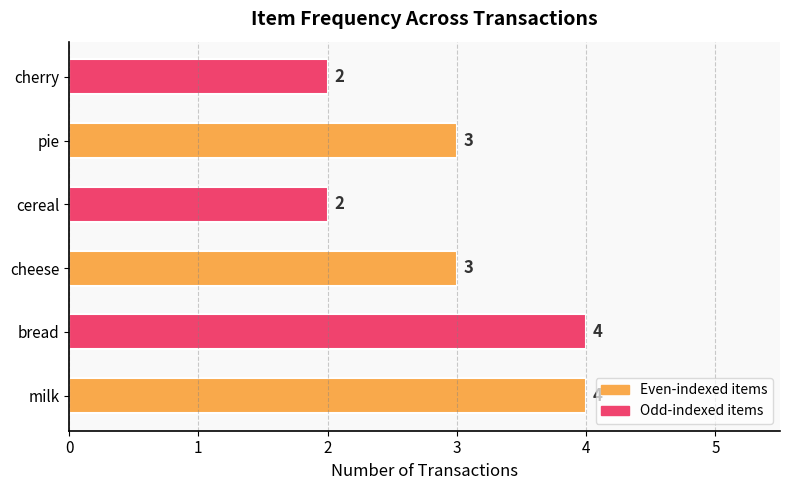

Is it true that the value at cereal is 3?

False